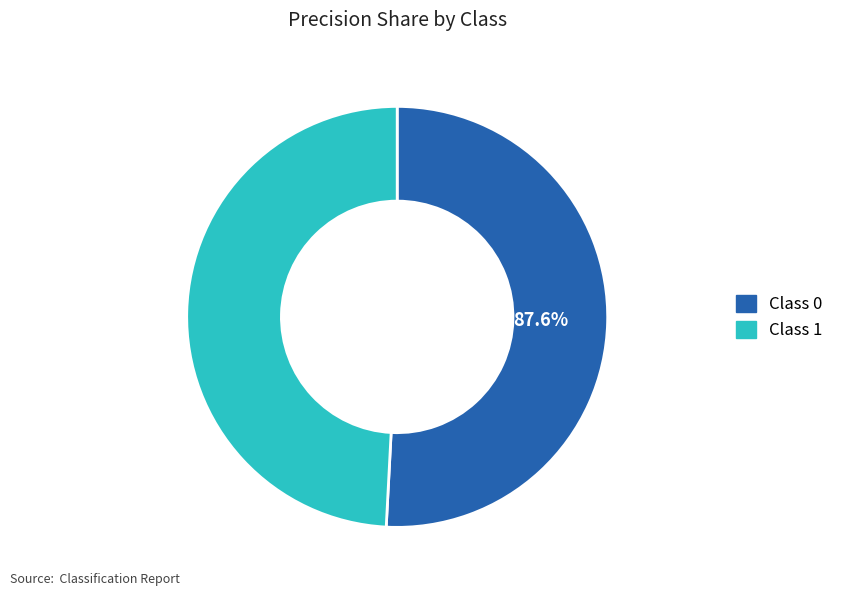

Is it true that 0 is 51% of the pie?

True